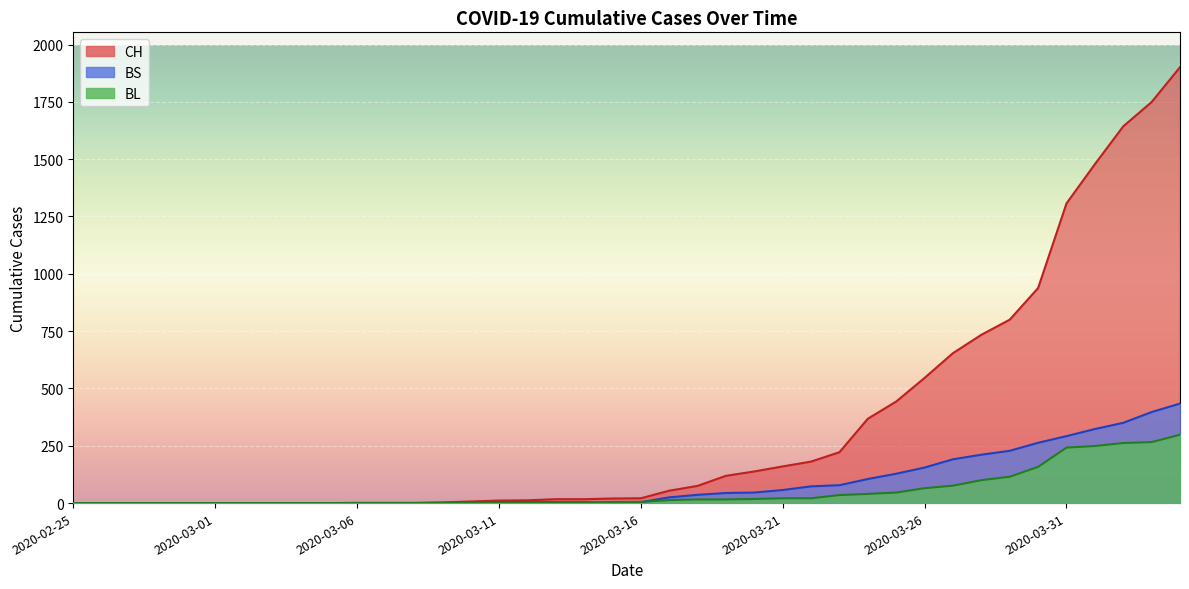

What is the value of the BS point at the 33rd from the left?

211